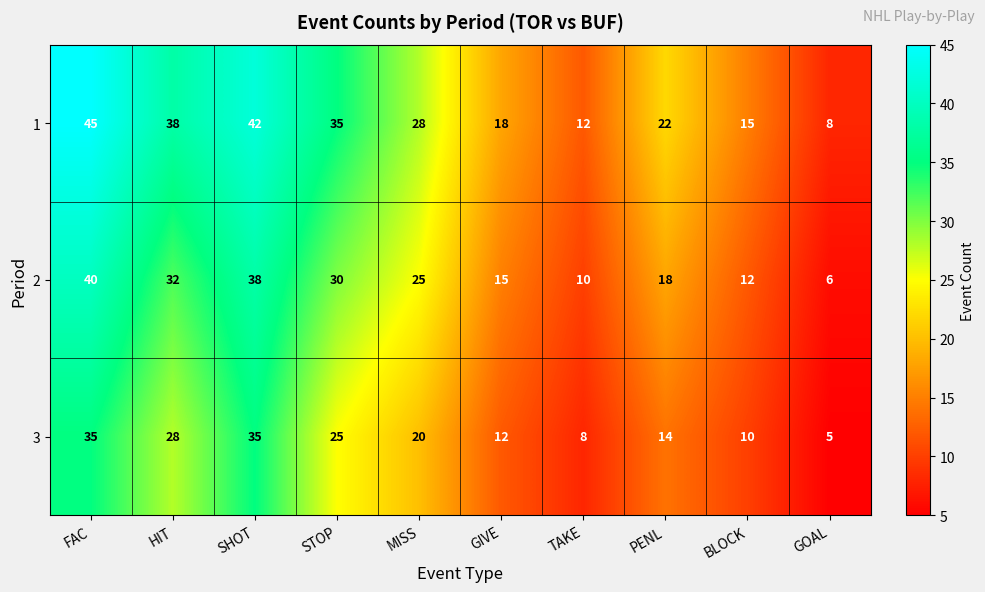

Read the 1 value at GIVE.

18